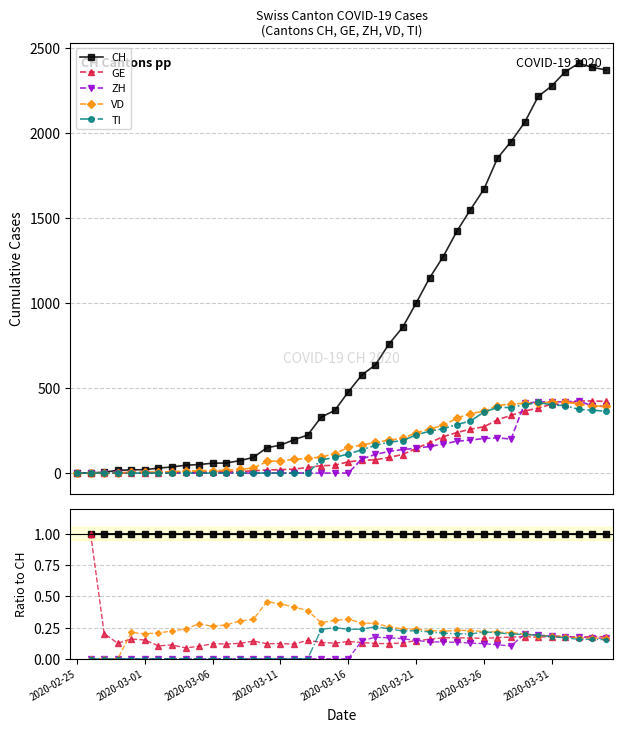

True or false: ZH and CH intersect in this chart.

False